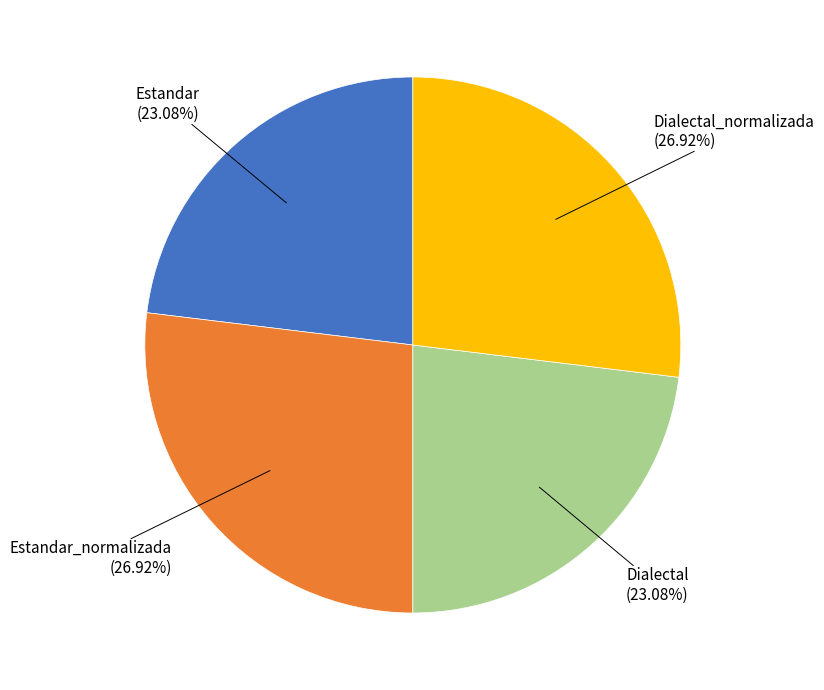

Is there any slice that represents more than half of the pie?

No